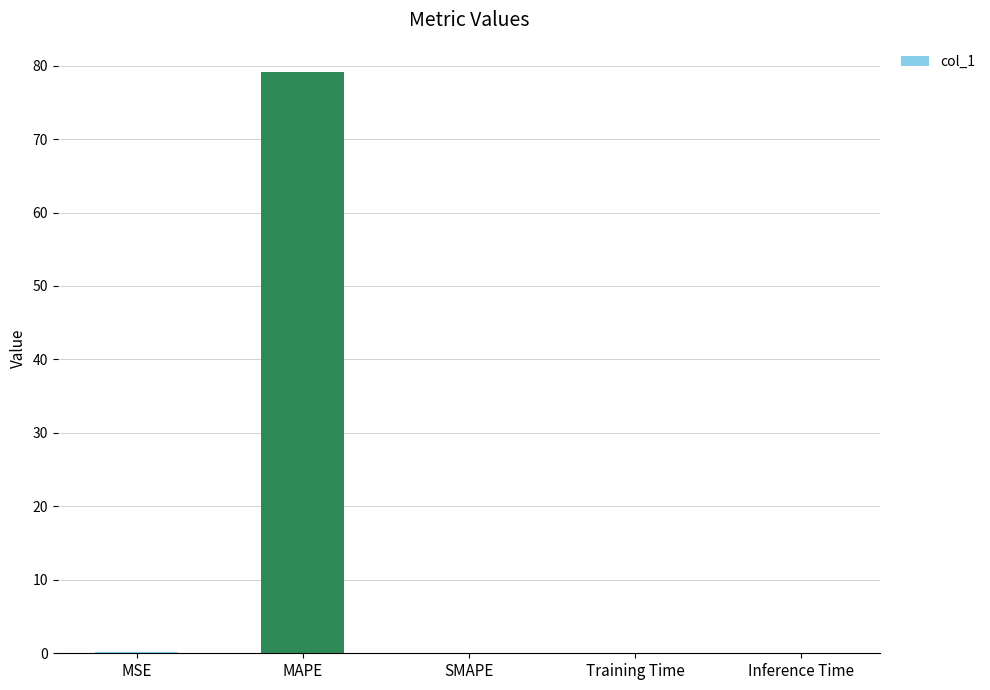

Count the number of data series in this chart.

1